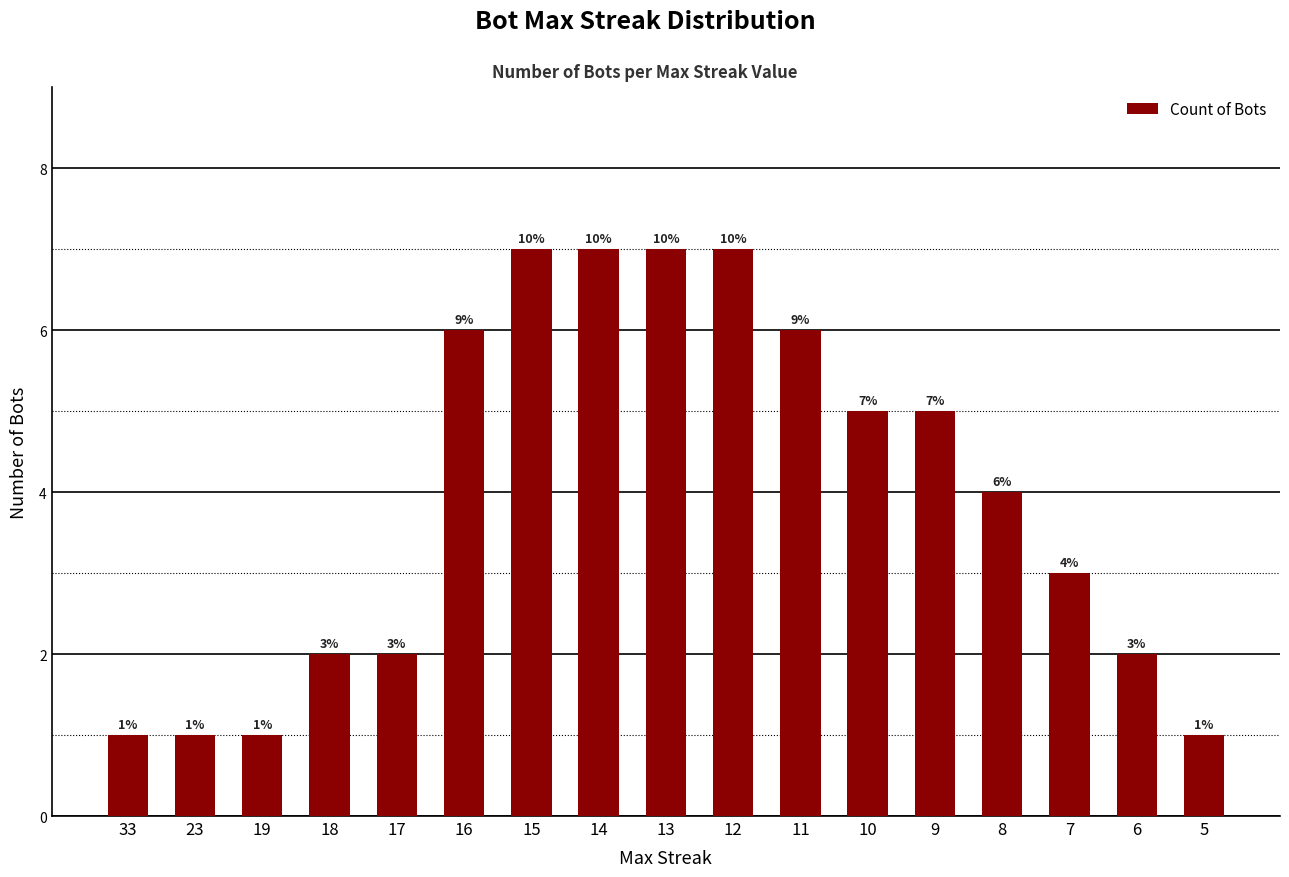

Where does the data first go above 4?

16